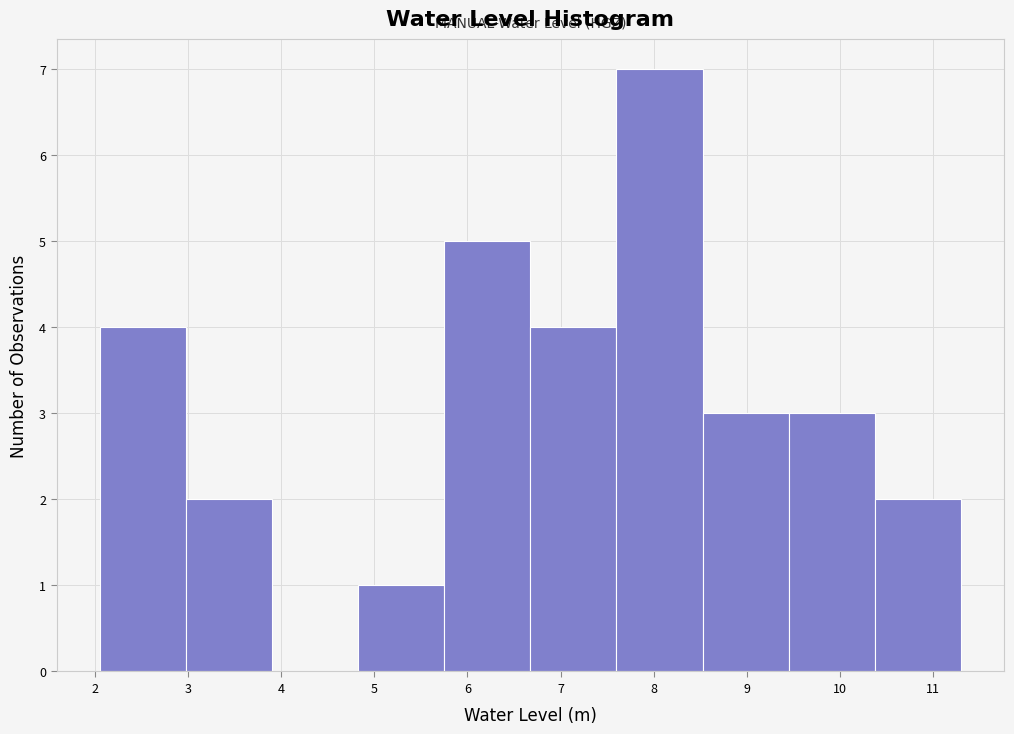

What is the height of the bar covering 5.8 to 6.7 on the x-axis? Neither the bar edges nor the heights are printed on the chart, so give them approximately, as read against the axes.

5